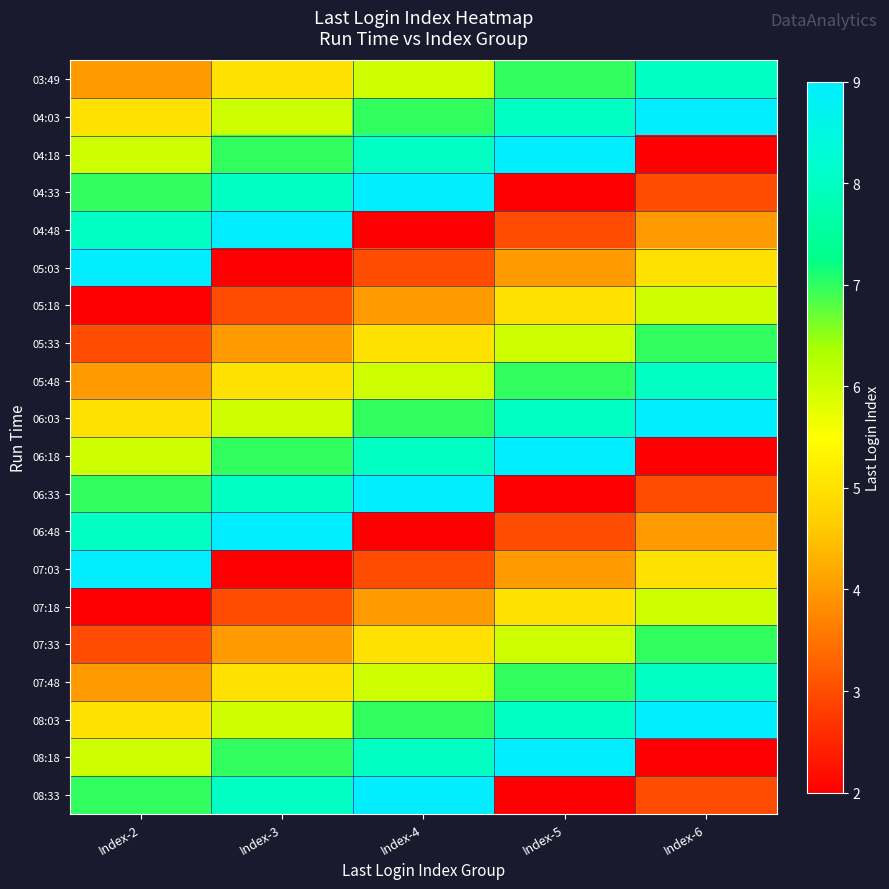

Reading right to left, transcribe all the data shown in this chart.

03:49: Index-6=8	Index-5=7	Index-4=6	Index-3=5	Index-2=4
04:03: Index-6=9	Index-5=8	Index-4=7	Index-3=6	Index-2=5
04:18: Index-6=2	Index-5=9	Index-4=8	Index-3=7	Index-2=6
04:33: Index-6=3	Index-5=2	Index-4=9	Index-3=8	Index-2=7
04:48: Index-6=4	Index-5=3	Index-4=2	Index-3=9	Index-2=8
05:03: Index-6=5	Index-5=4	Index-4=3	Index-3=2	Index-2=9
05:18: Index-6=6	Index-5=5	Index-4=4	Index-3=3	Index-2=2
05:33: Index-6=7	Index-5=6	Index-4=5	Index-3=4	Index-2=3
05:48: Index-6=8	Index-5=7	Index-4=6	Index-3=5	Index-2=4
06:03: Index-6=9	Index-5=8	Index-4=7	Index-3=6	Index-2=5
06:18: Index-6=2	Index-5=9	Index-4=8	Index-3=7	Index-2=6
06:33: Index-6=3	Index-5=2	Index-4=9	Index-3=8	Index-2=7
06:48: Index-6=4	Index-5=3	Index-4=2	Index-3=9	Index-2=8
07:03: Index-6=5	Index-5=4	Index-4=3	Index-3=2	Index-2=9
07:18: Index-6=6	Index-5=5	Index-4=4	Index-3=3	Index-2=2
07:33: Index-6=7	Index-5=6	Index-4=5	Index-3=4	Index-2=3
07:48: Index-6=8	Index-5=7	Index-4=6	Index-3=5	Index-2=4
08:03: Index-6=9	Index-5=8	Index-4=7	Index-3=6	Index-2=5
08:18: Index-6=2	Index-5=9	Index-4=8	Index-3=7	Index-2=6
08:33: Index-6=3	Index-5=2	Index-4=9	Index-3=8	Index-2=7